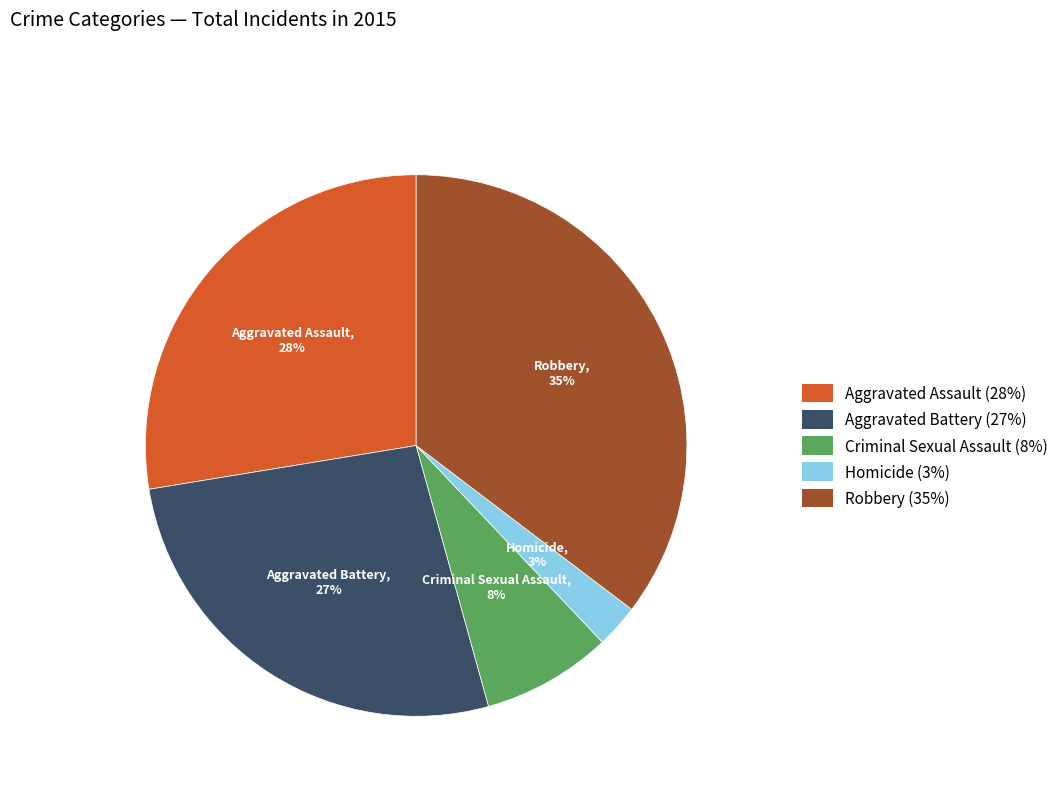

How many slices are in this pie chart?

5